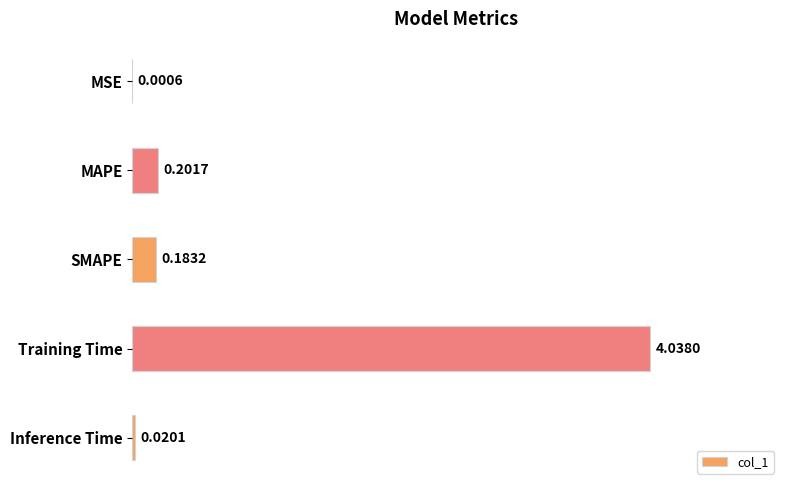

Which label corresponds to the largest value in the chart?

Training Time